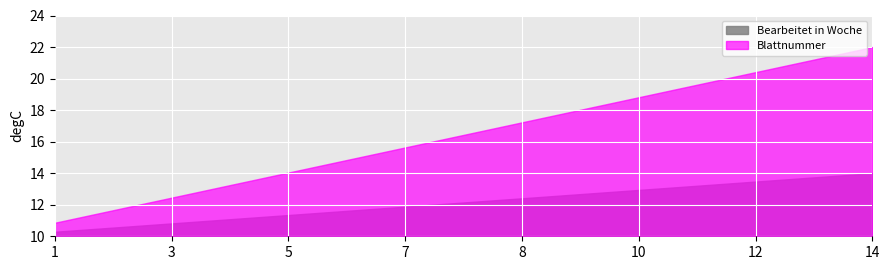

Which series has the largest total across all categories?

Blattnummer